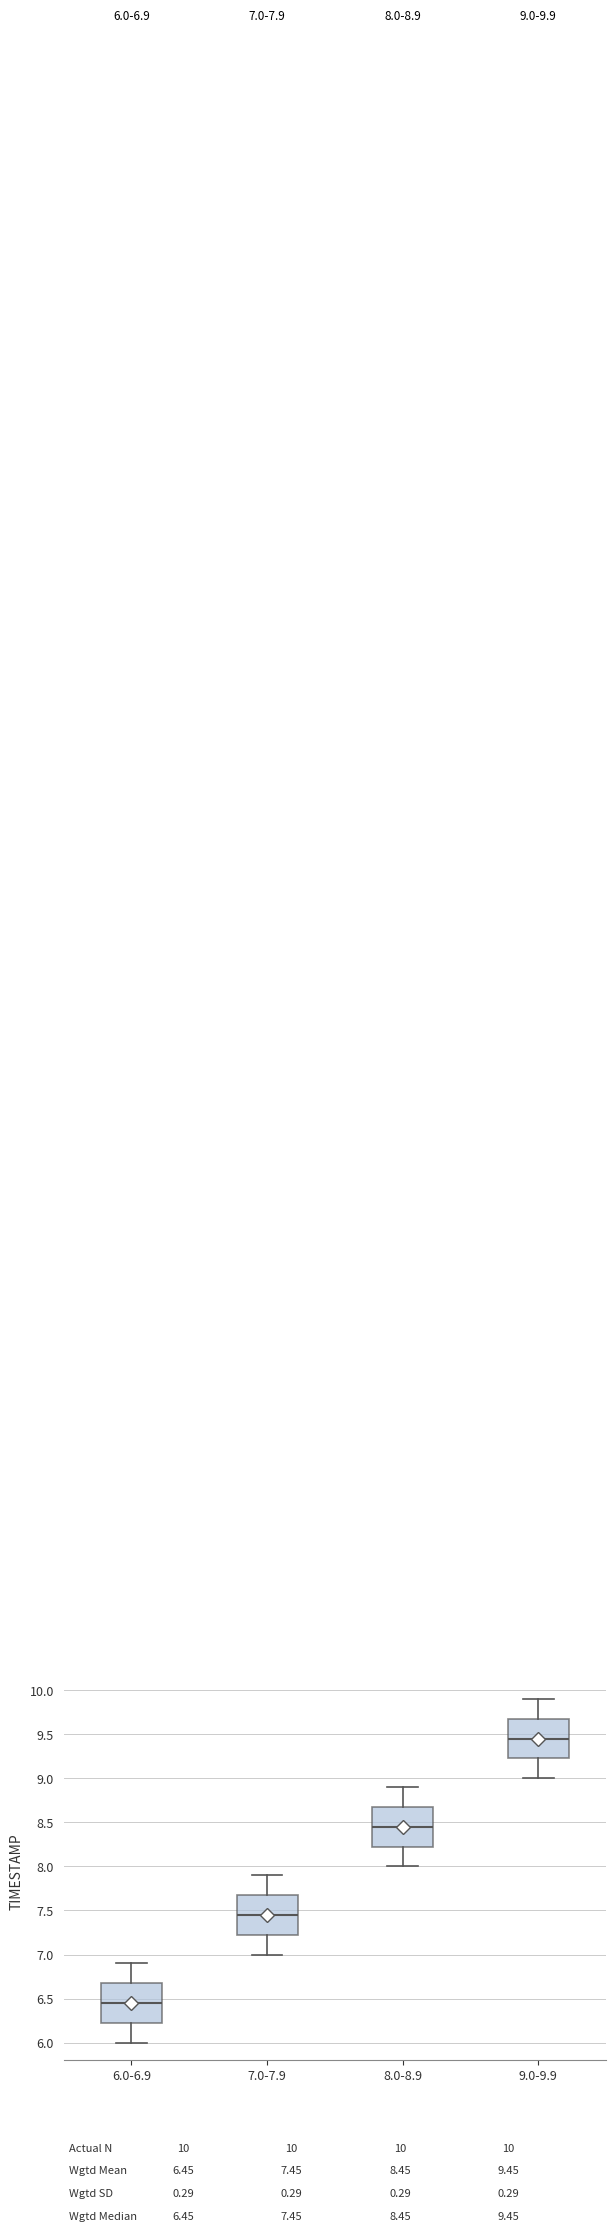

Which box has the highest median line?

9.0-9.9